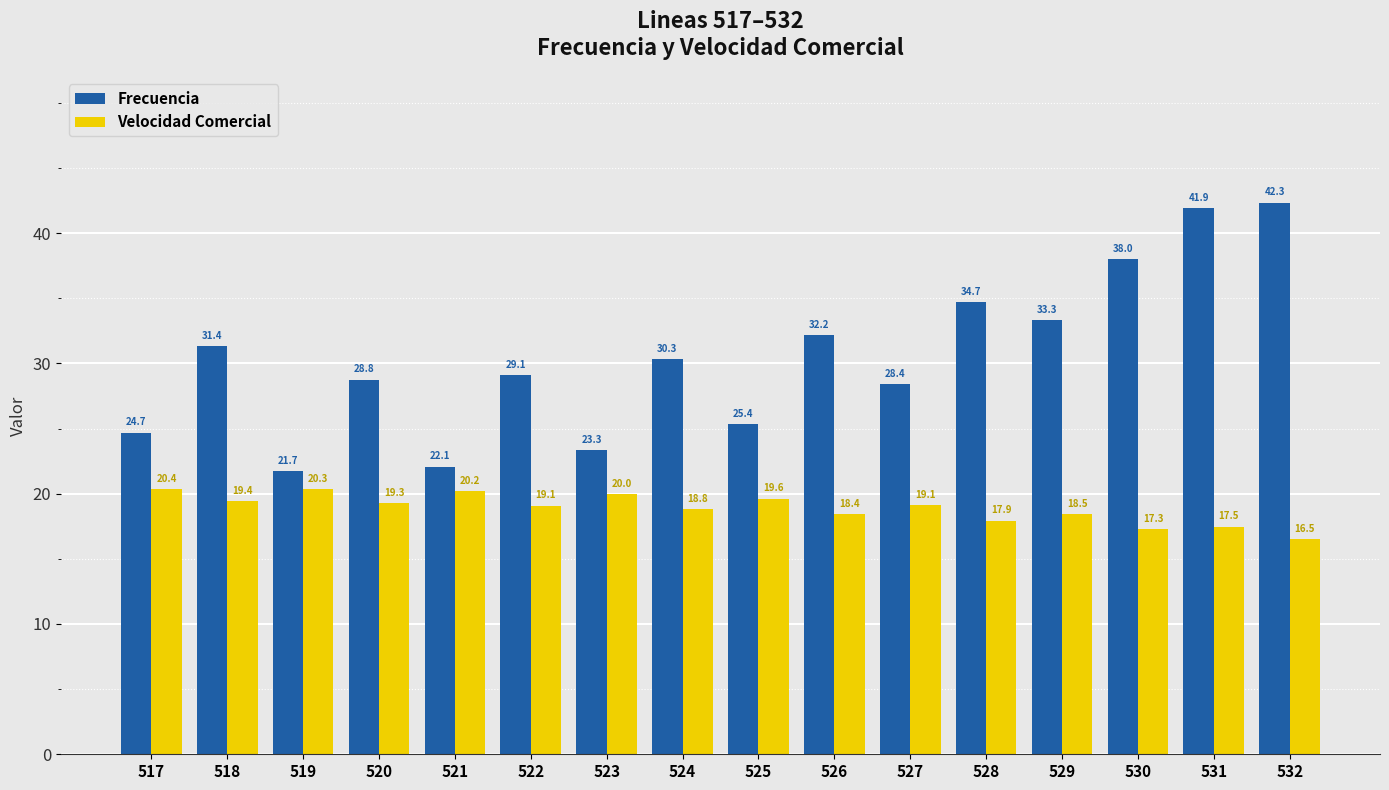

What are all the series names shown in the legend?

Frecuencia, Velocidad Comercial